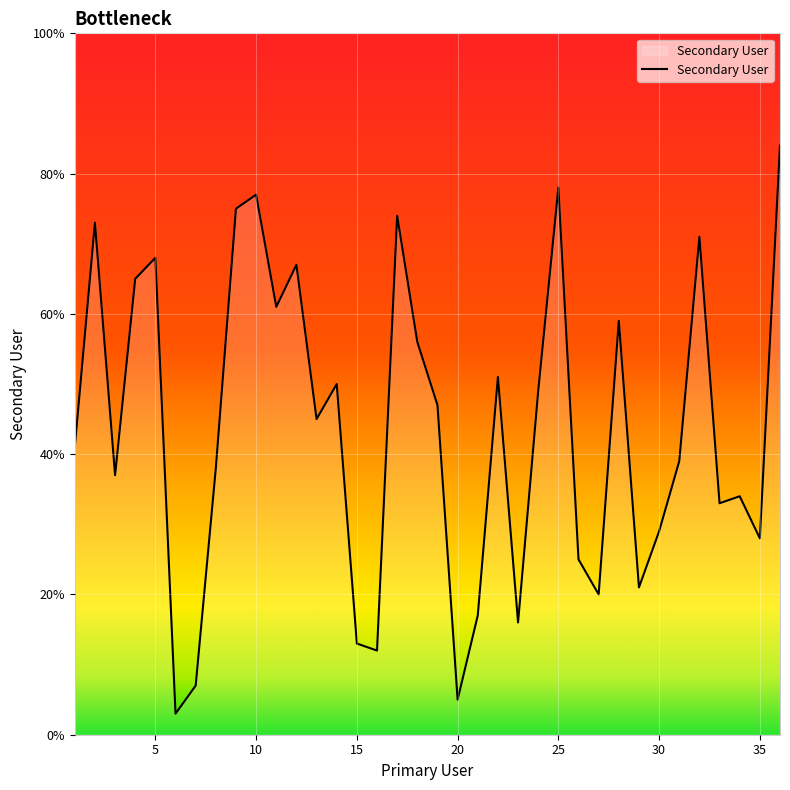

Reading left to right, transcribe all the data shown in this chart.

41	73	37	65	68	3	7	38	75	77	61	67	45	50	13	12	74	56	47	5	17	51	16	49	78	25	20	59	21	29	39	71	33	34	28	84